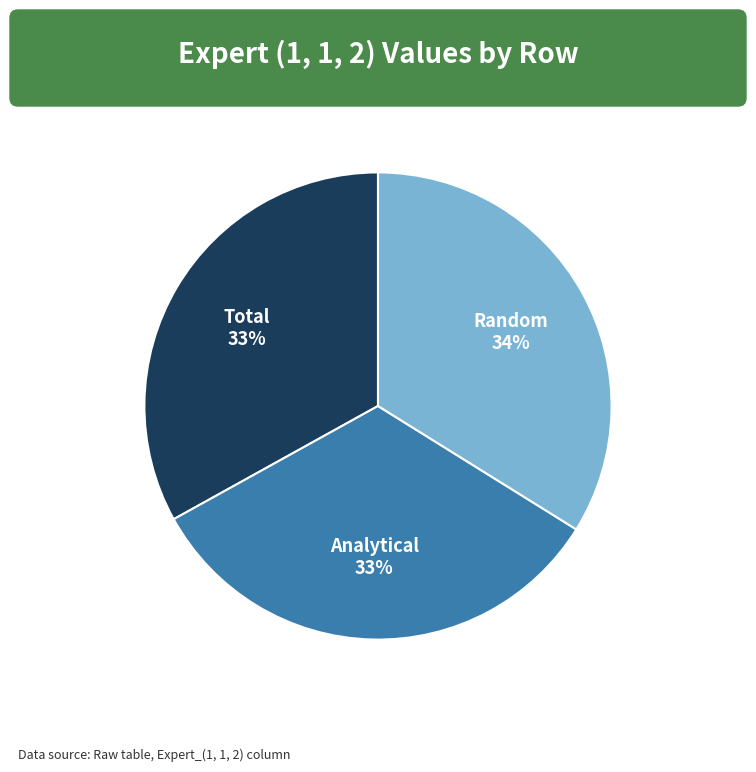

To the nearest percent, what is the difference between the largest and smallest slice percentages?

1%